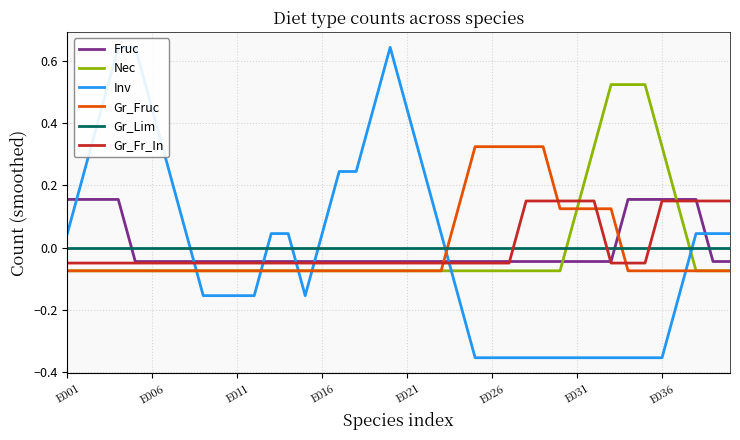

The value of Gr_Fruc at 32 is 0.1. True or false?

True